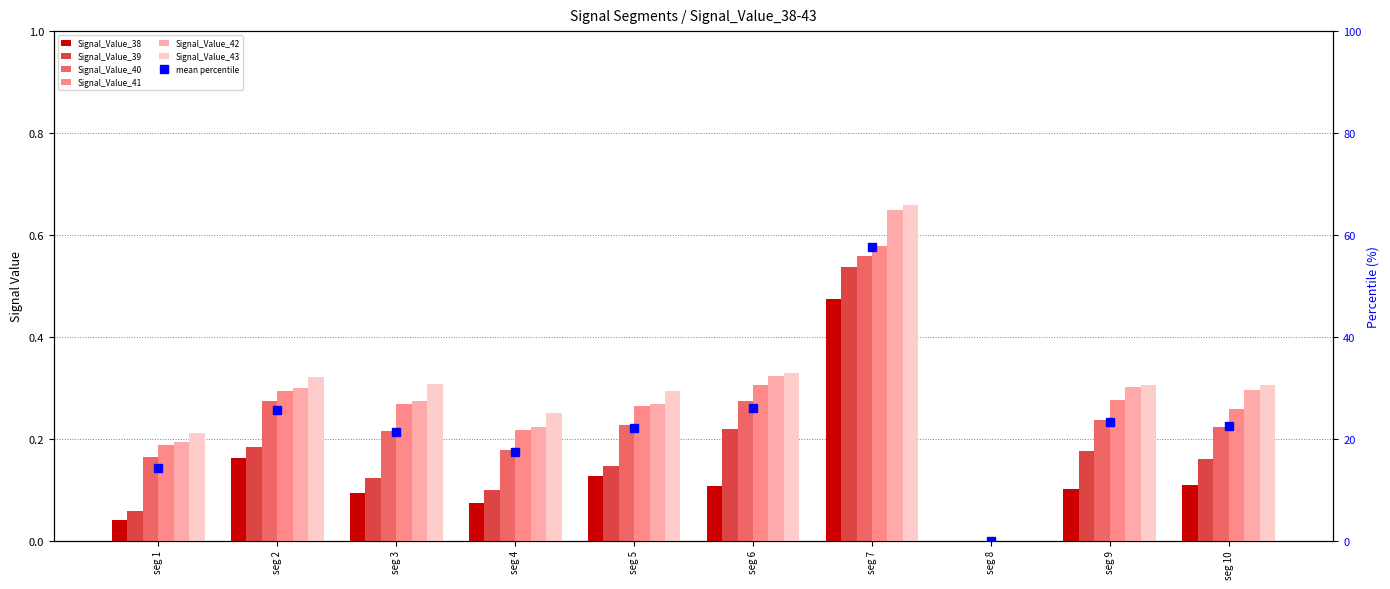

At which label does Signal_Value_40 reach its peak?

signal segment 7